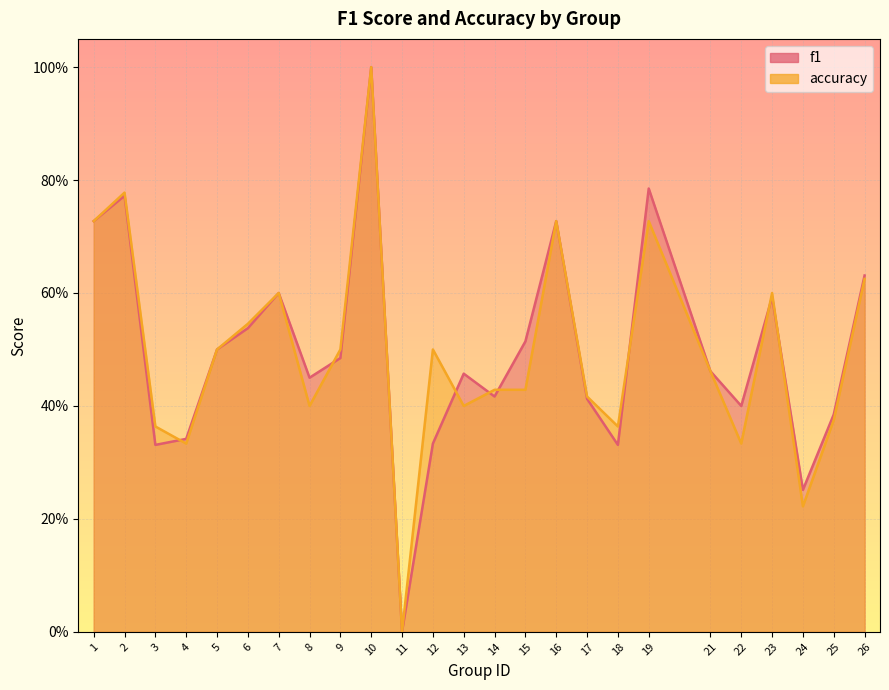

At which category is the sum across all series the highest?

10